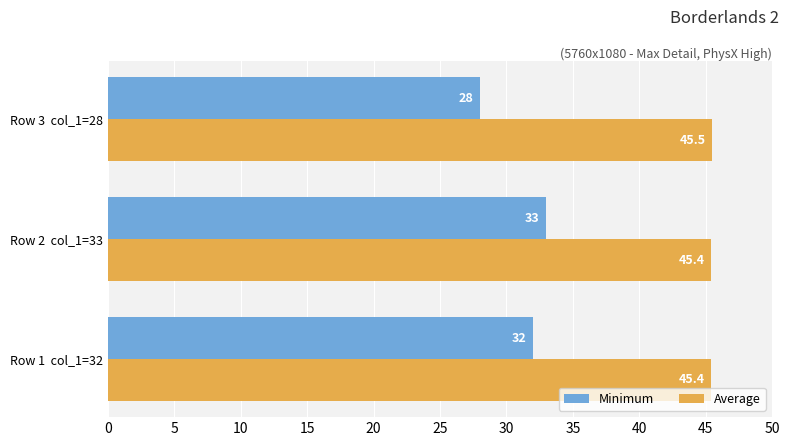

What is the difference between the maximum and minimum values in the Minimum series?

5.0